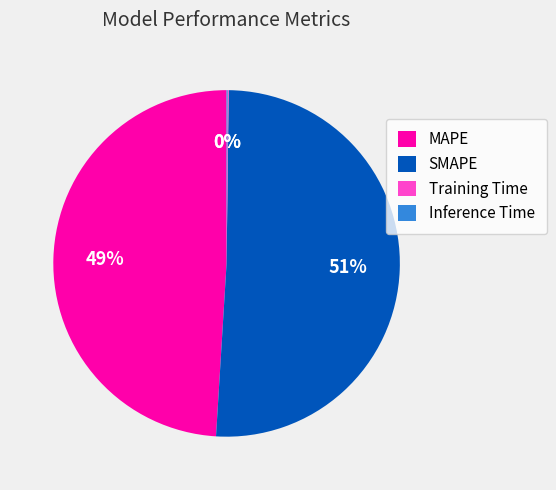

Which slice is the largest?

SMAPE